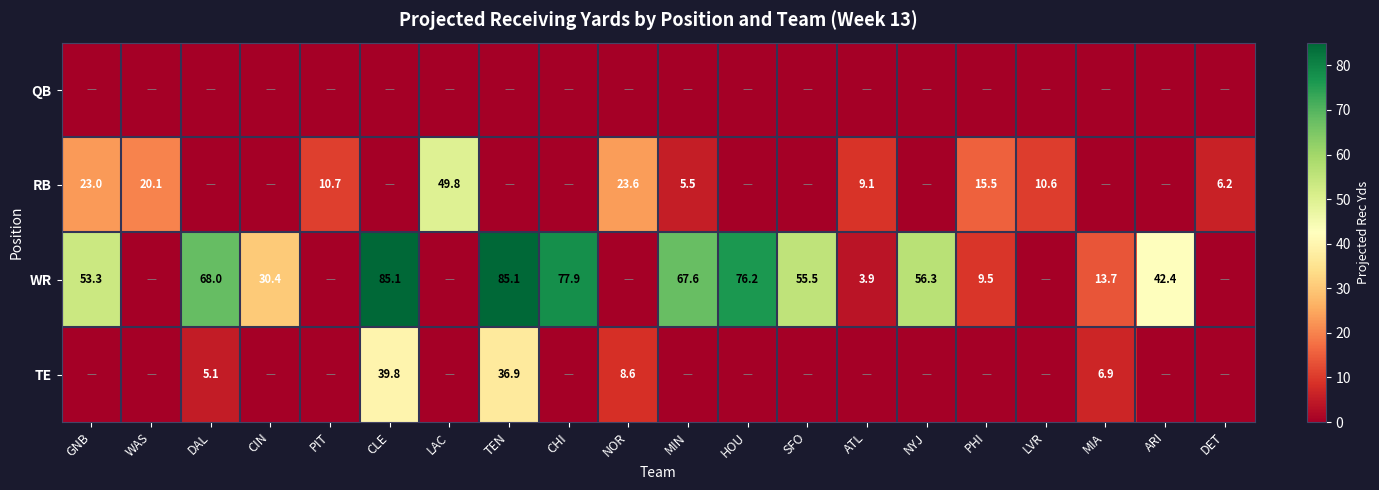

The WR series shows 42.4 at ARI. True or false?

True